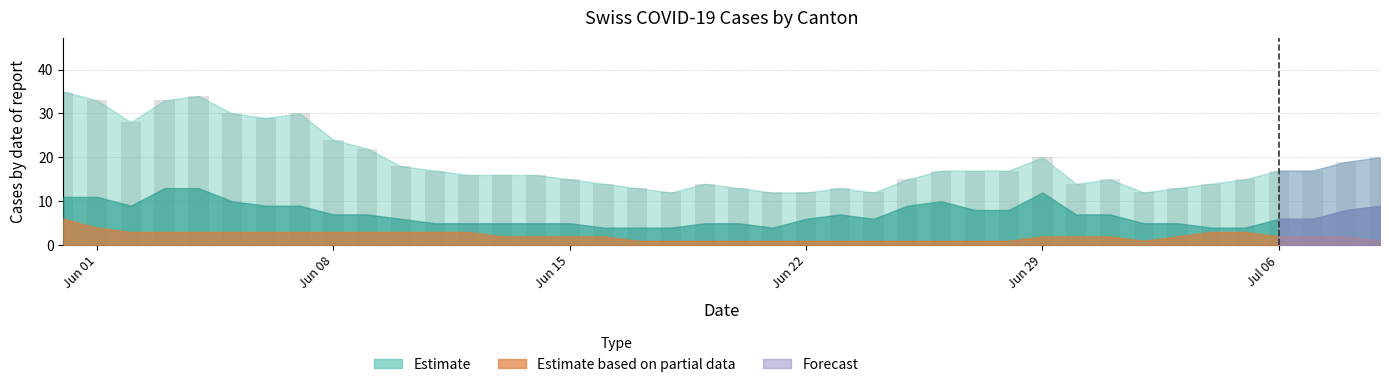

What is the greatest value displayed?

35